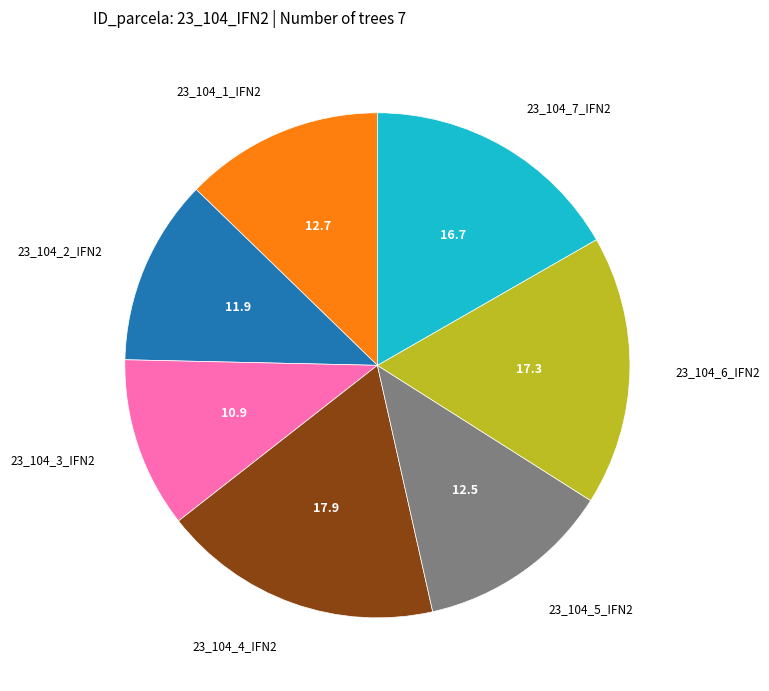

The 23_104_4_IFN2 slice represents 18% of the pie. True or false?

True